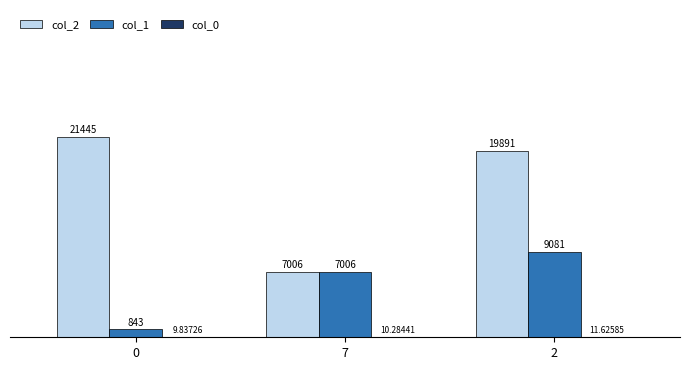

True or false: col_1 has a value of 843.0 at 0.

True